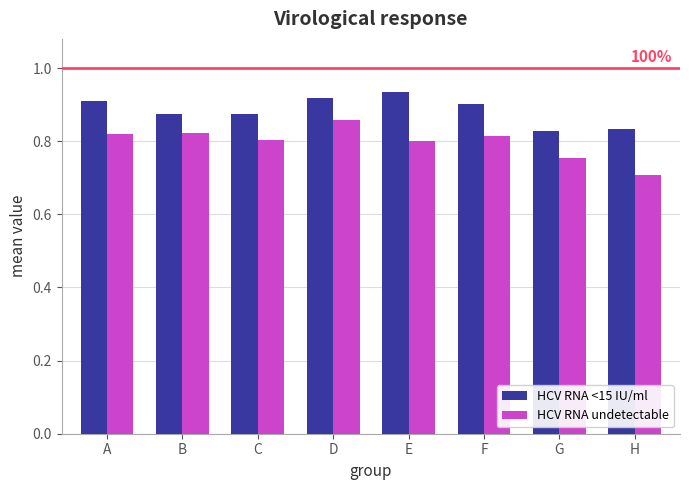

Is it true that HCV RNA <15 IU/ml equals 1.3 at A?

False